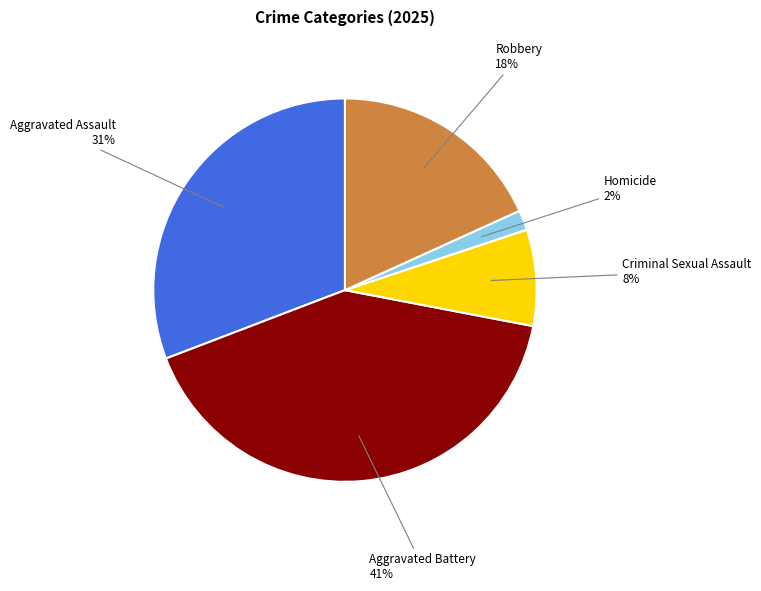

Is there any slice that represents more than half of the pie?

No